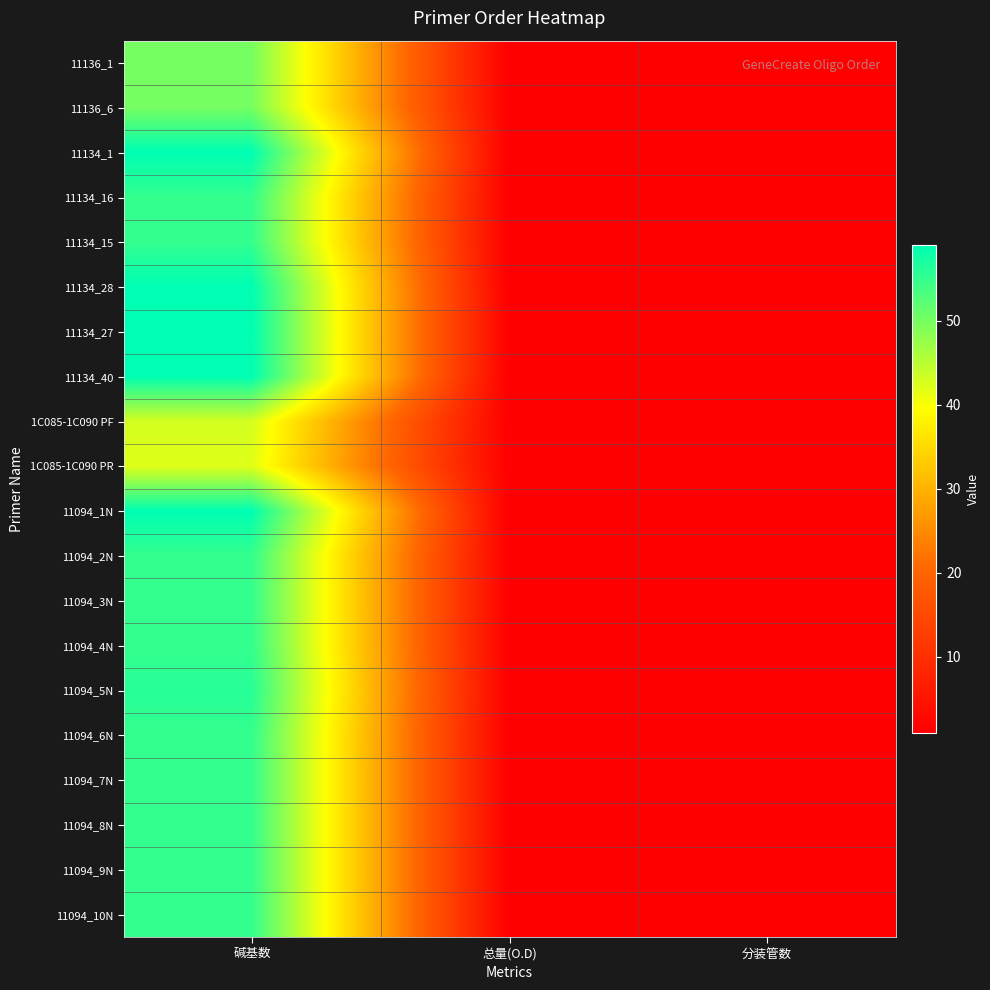

Count the number of categories in the chart.

3